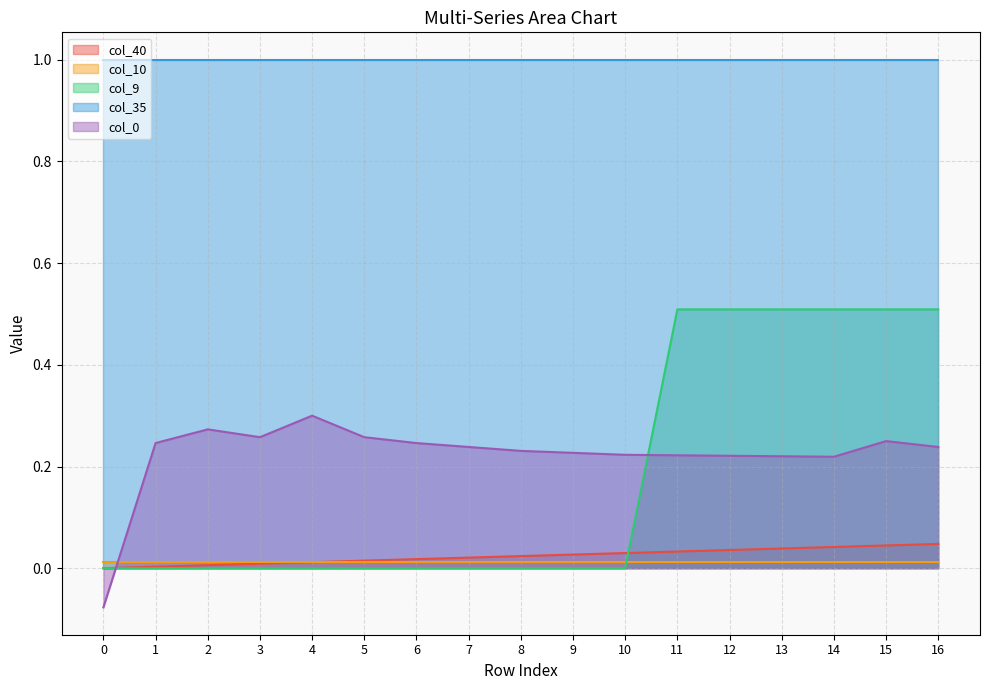

At which category does col_0 reach its first local valley?

3